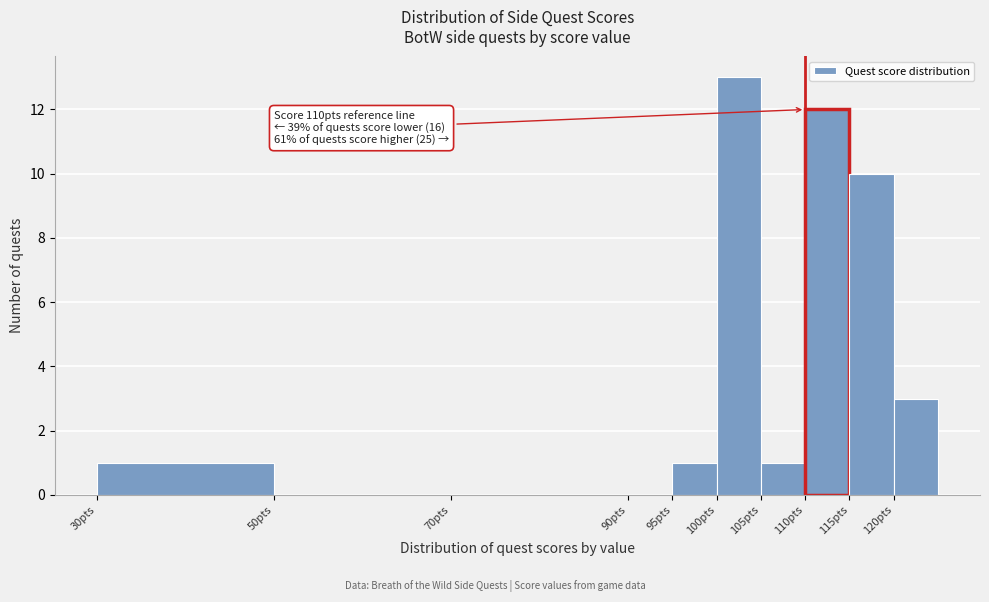

Over which range of the x-axis is the bar tallest?

100 to 105